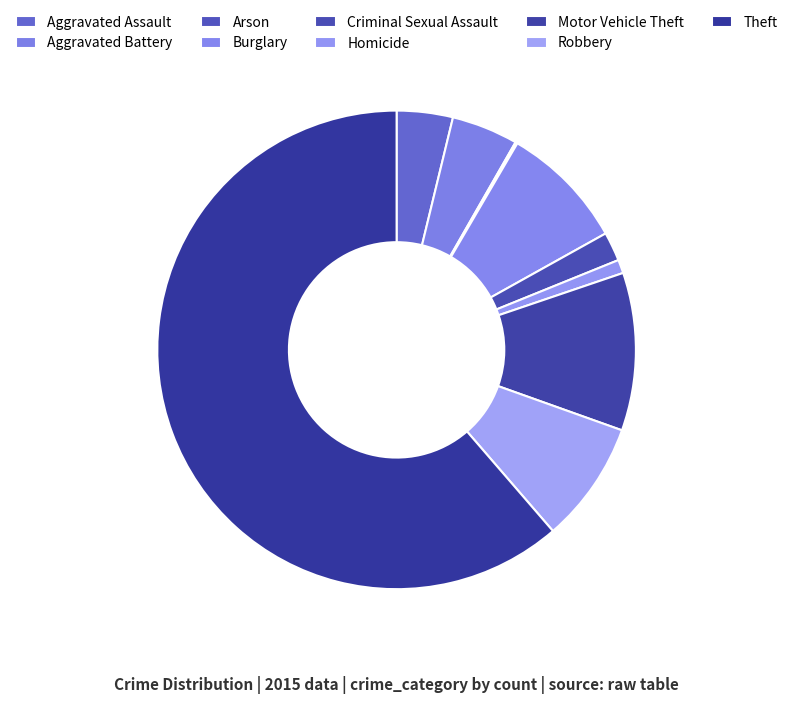

True or false: Motor Vehicle Theft accounts for 11% of the total.

True